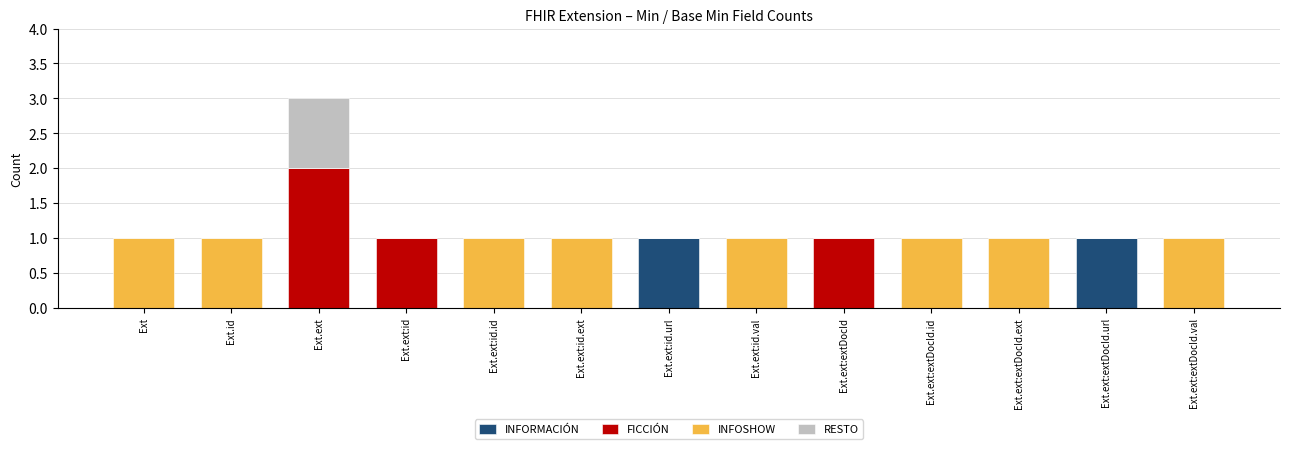

Is it true that INFORMACIÓN equals 0 at Ext.ext:id.val?

True